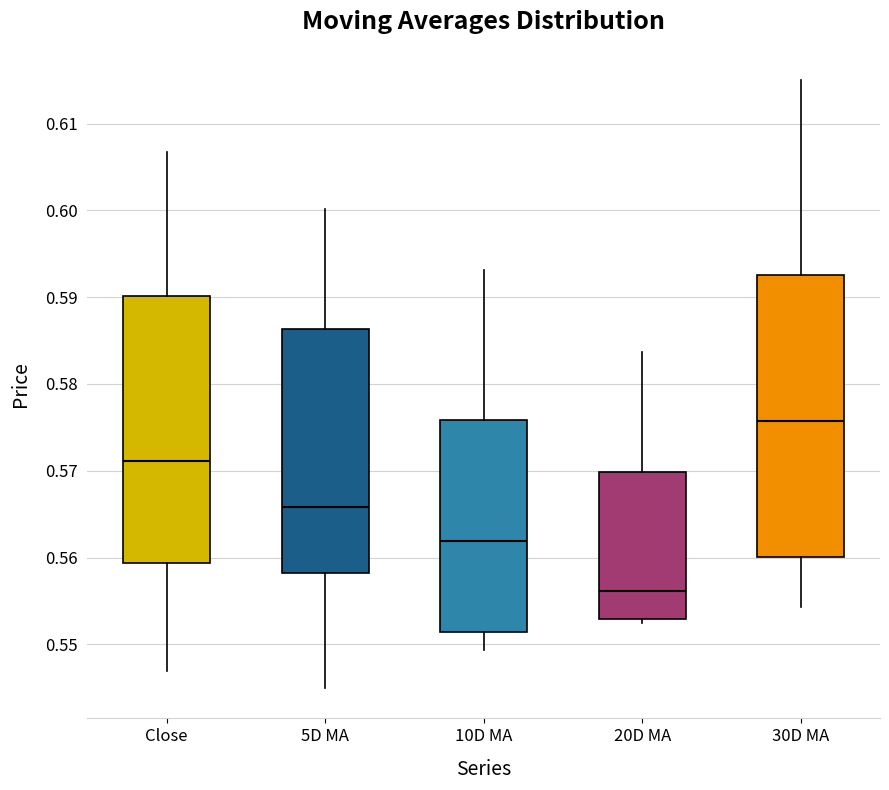

Which box is the tallest, from its lower edge to its upper edge?

30D MA